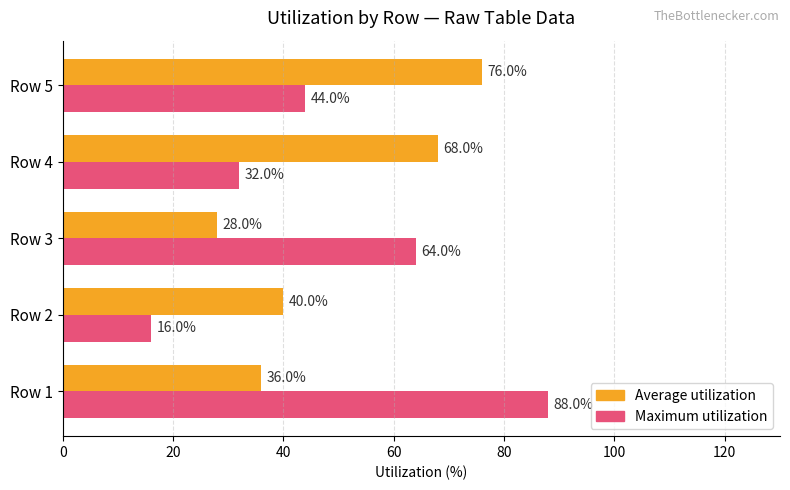

Count the Maximum utilization values in the range 32 to 64.

3